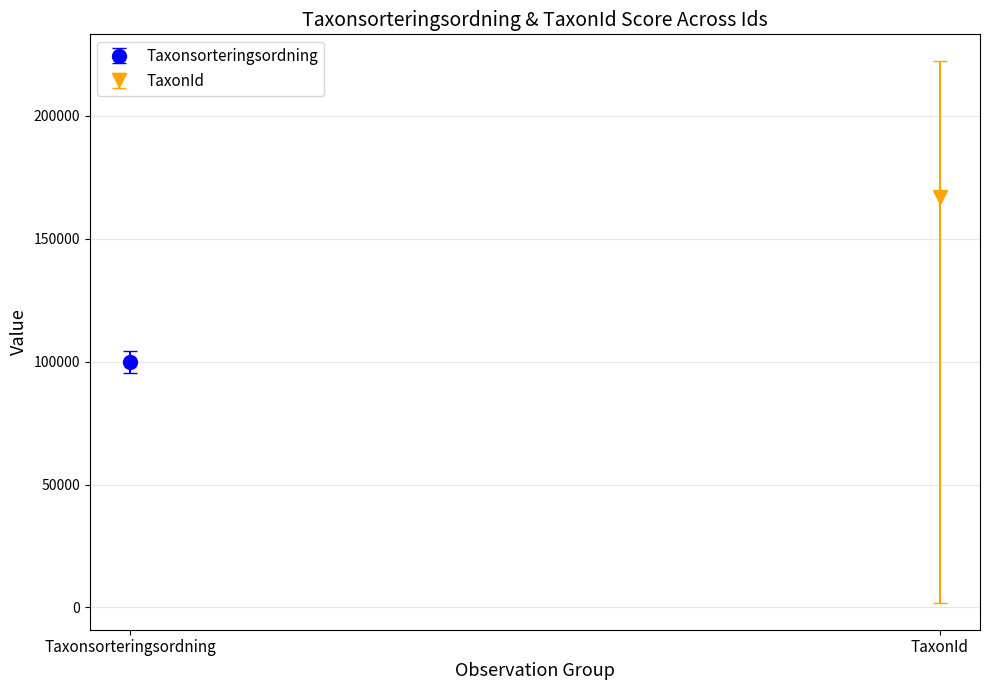

What is the average value of the TaxonId series?

166953